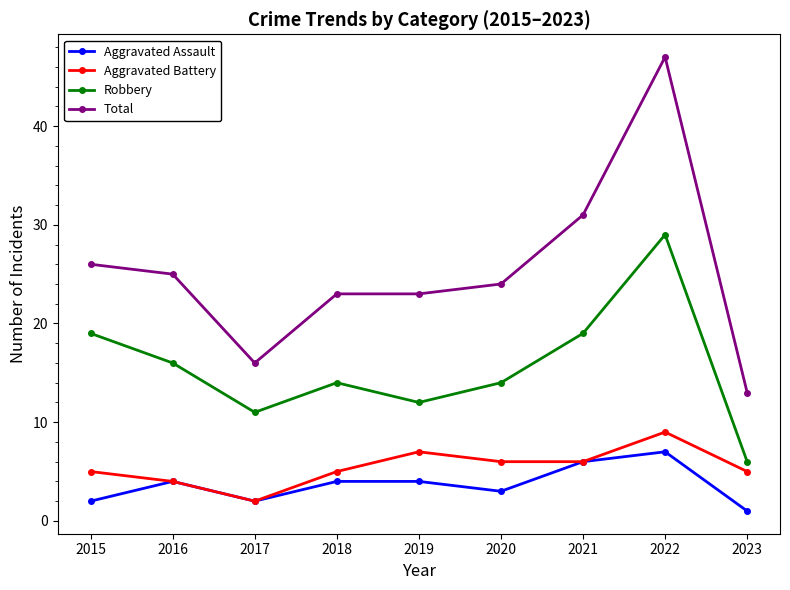

True or false: Total and Aggravated Assault cross at least once.

False